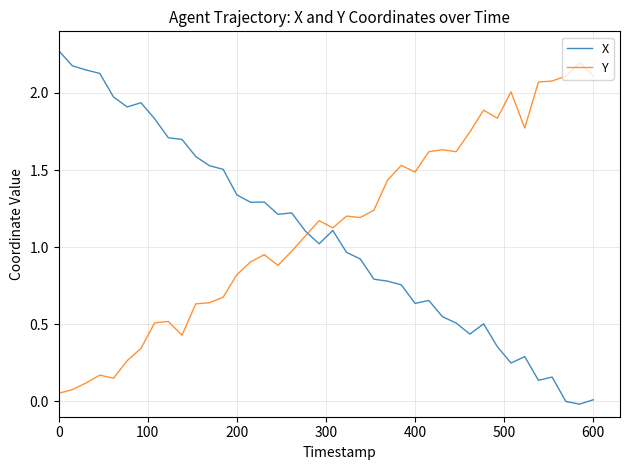

Is this an area chart (filled region under the line)?

No